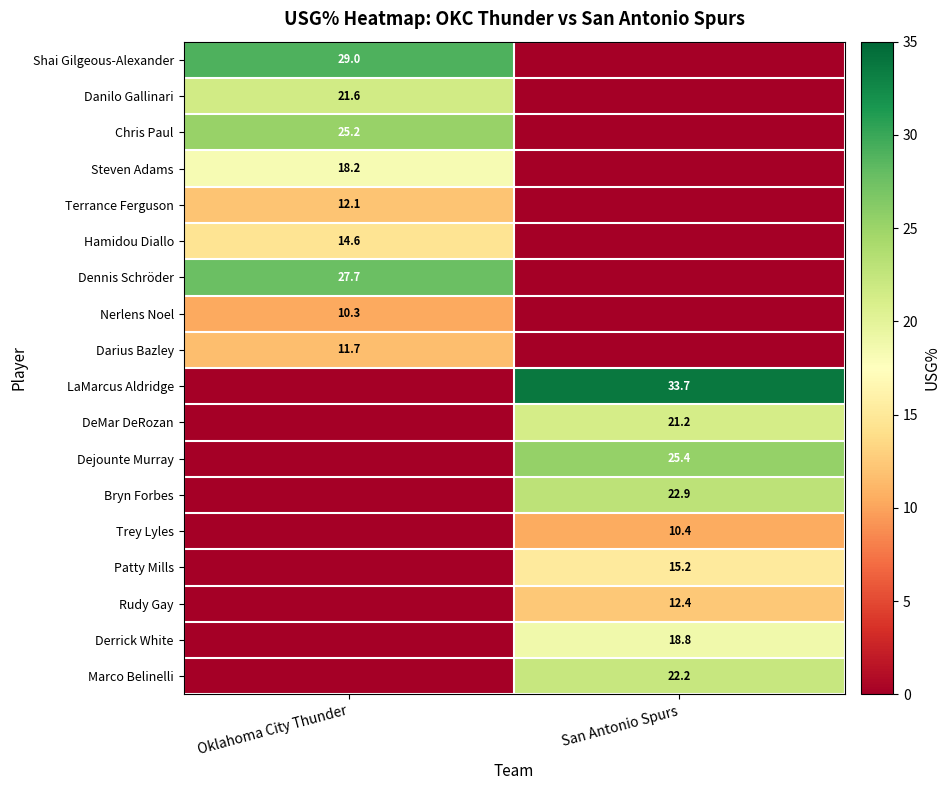

The value of Patty Mills at San Antonio Spurs is 24.2. True or false?

False